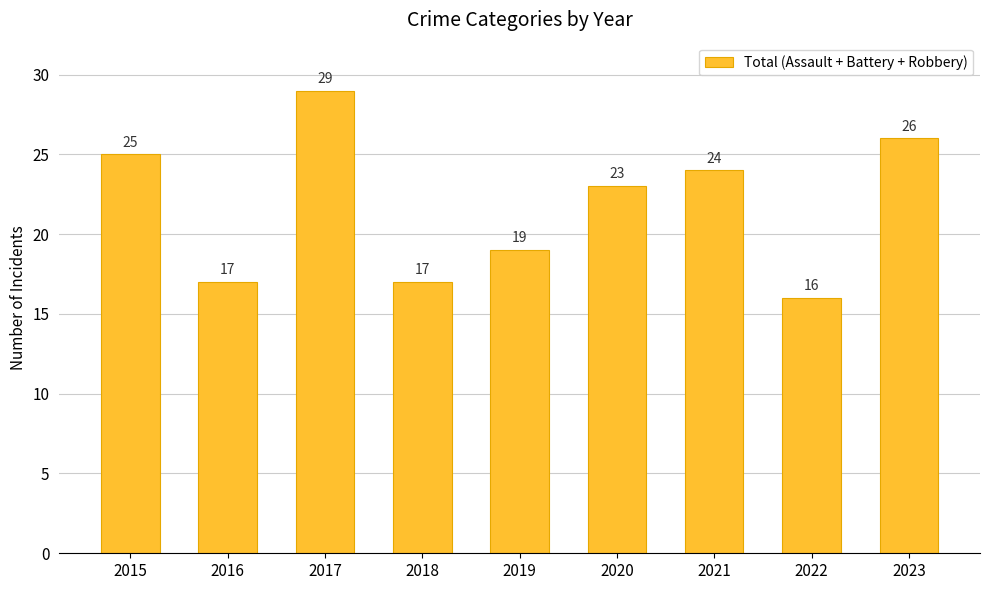

What is the greatest value displayed?

29